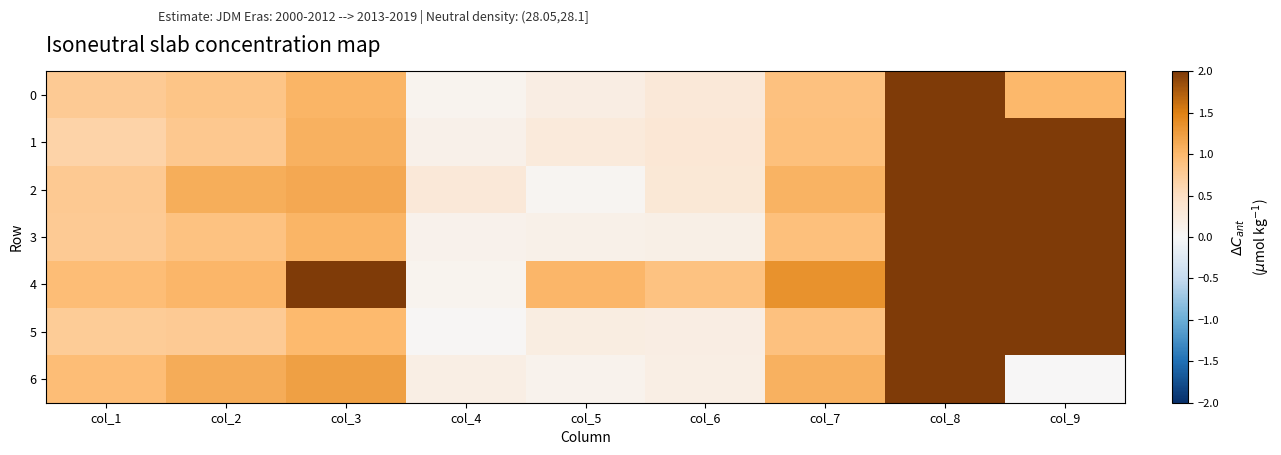

Which series has the largest total across all categories?

5